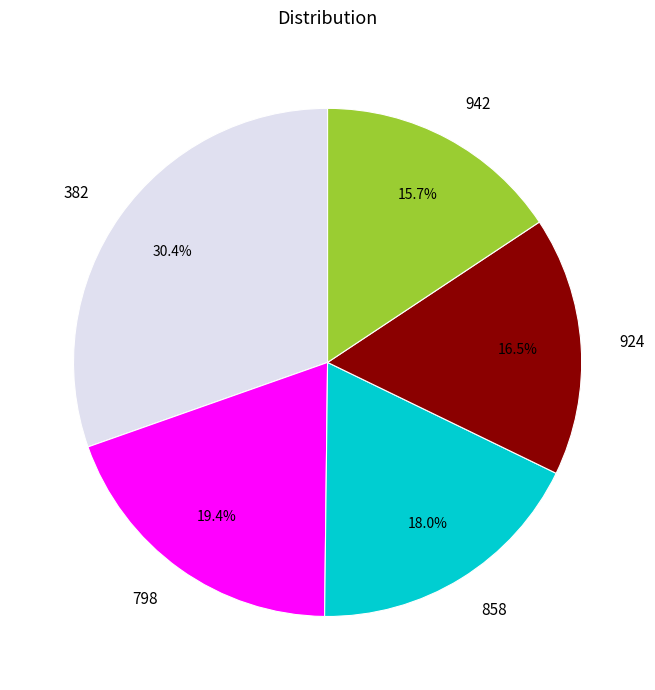

Combined, do 382 and 942 account for over 50%?

No